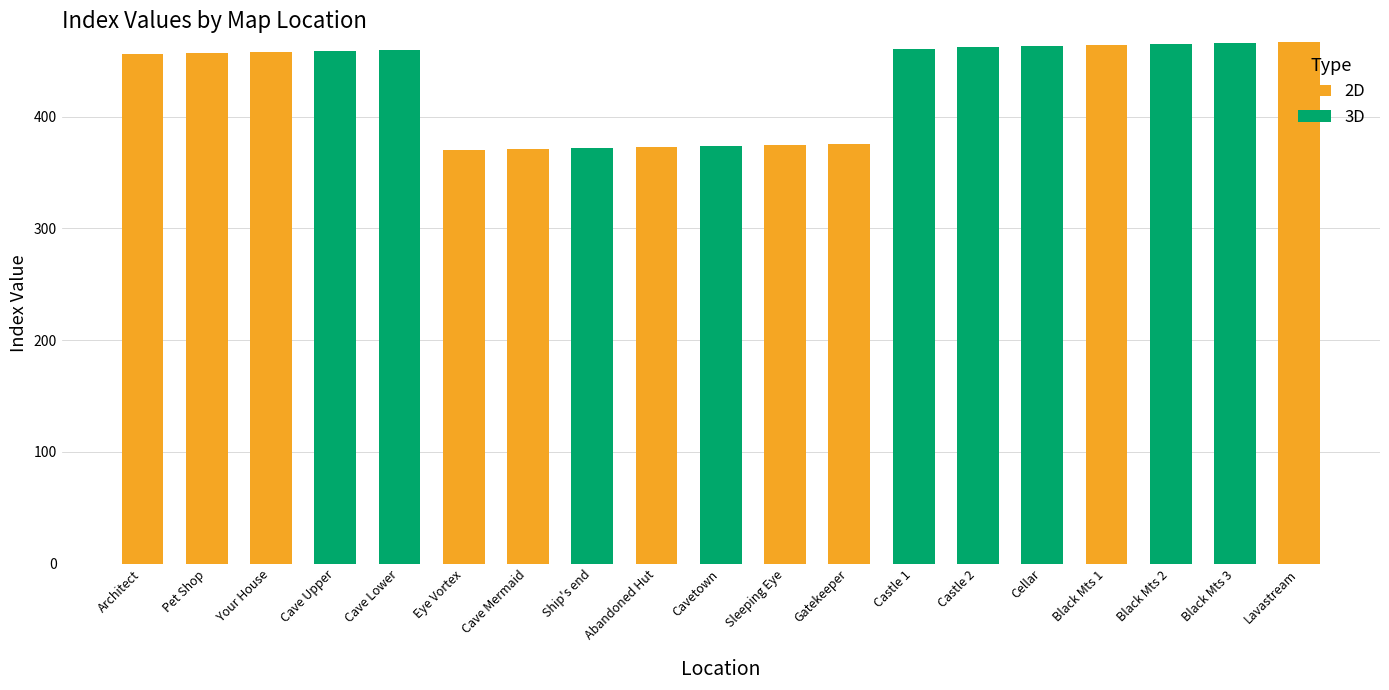

The value of 2D at Black Mts 2 is 305. True or false?

False